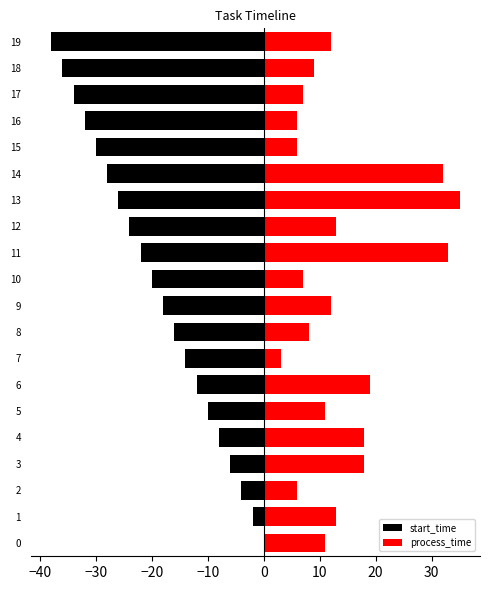

What is the average value of the process_time series?

14